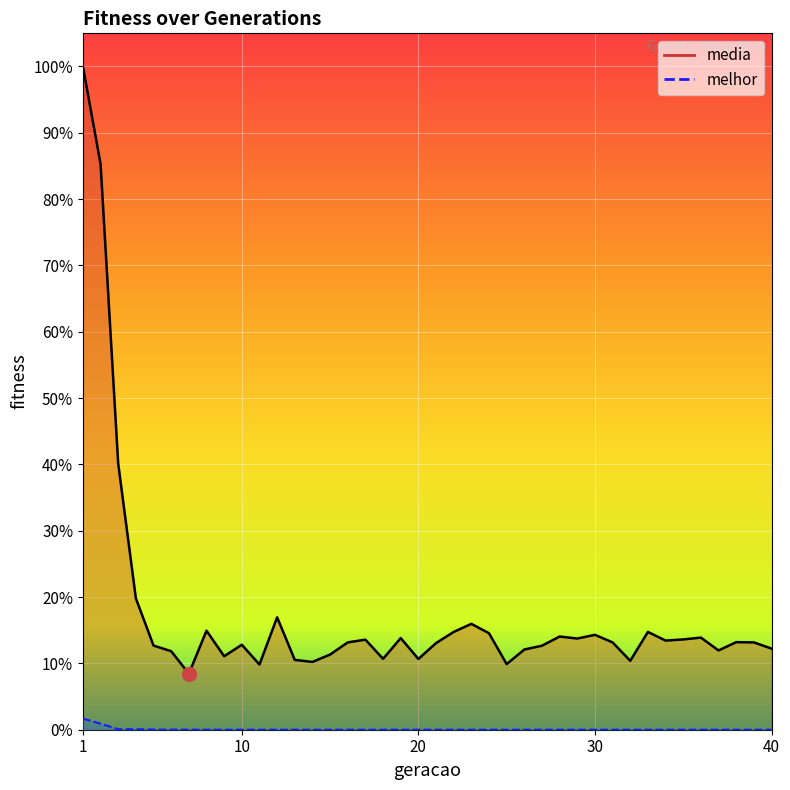

What is the difference between the media values at 3 and 10?

1.5